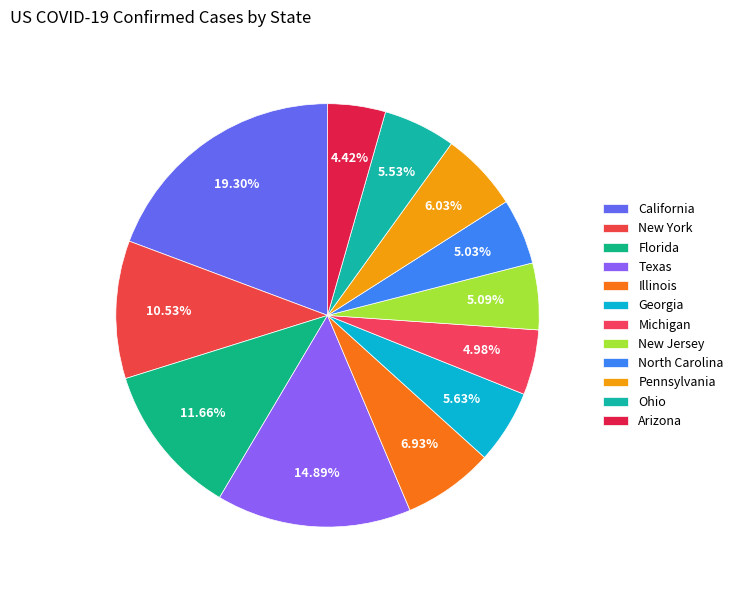

How many segments does this pie chart have?

12